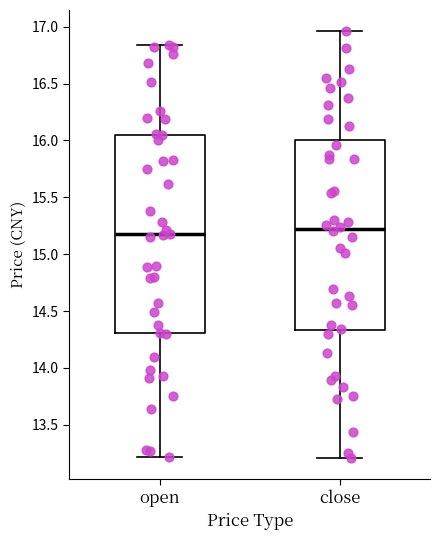

Which box is the tallest, from its lower edge to its upper edge?

open